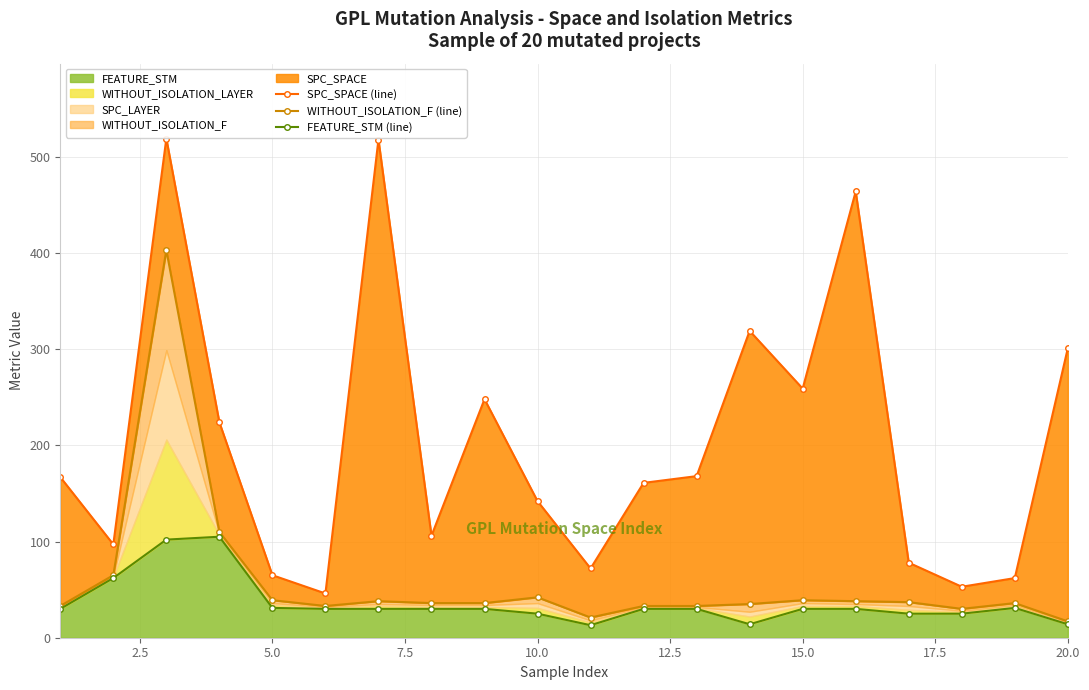

What is the minimum value for FEATURE_STM?

13